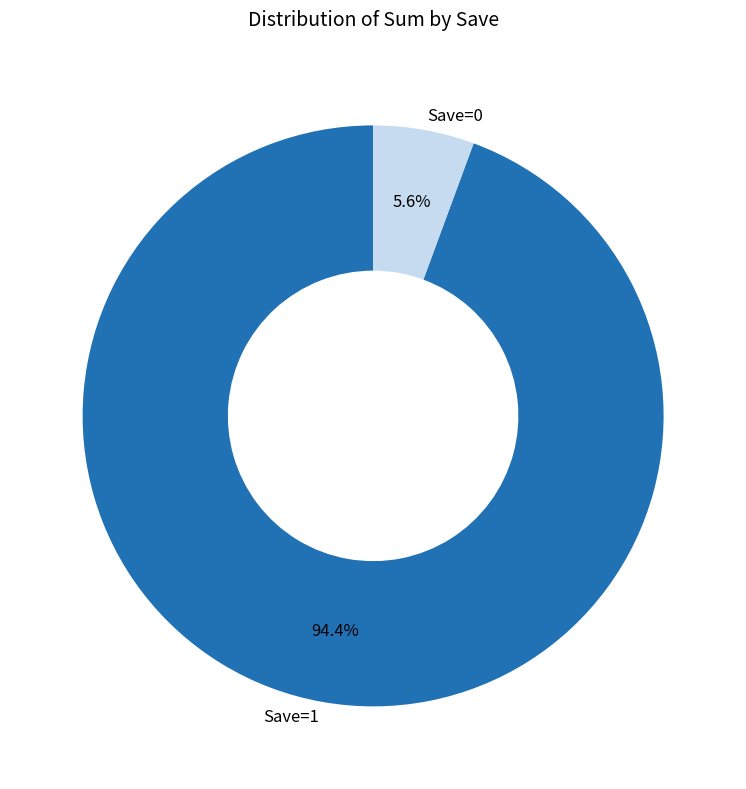

What is the largest slice in the pie chart?

Save=1